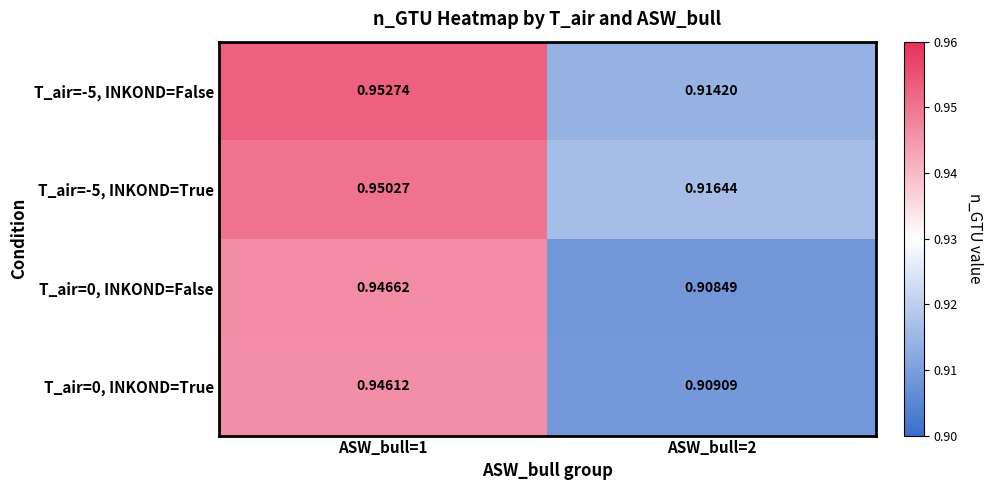

Is the value of T_air=0, INKOND=True at ASW_bull=2 greater than the value of T_air=-5, INKOND=True at ASW_bull=1?

No